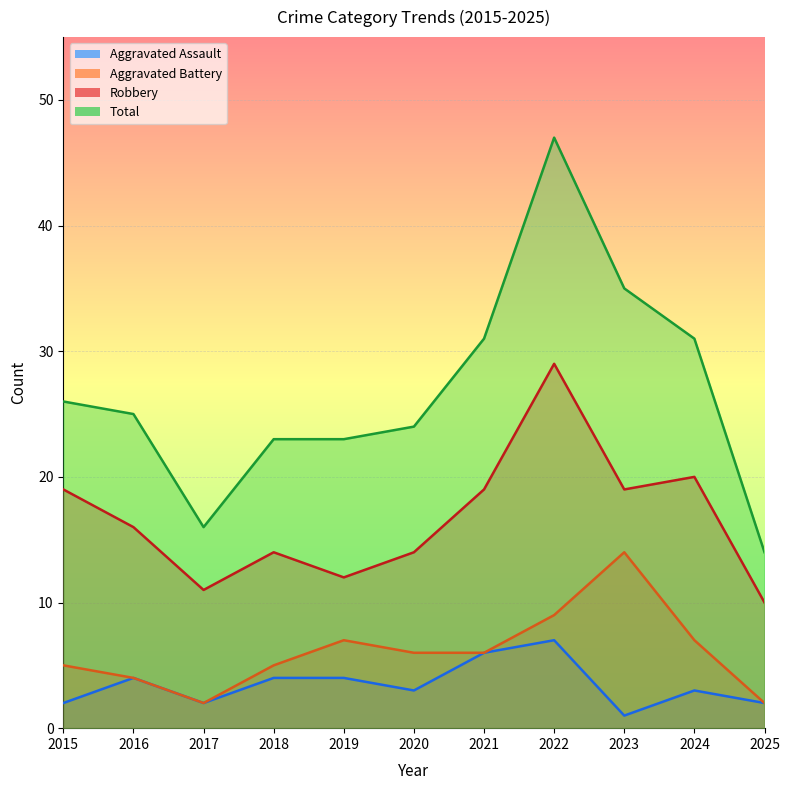

At which category is the sum across all series the highest?

2022